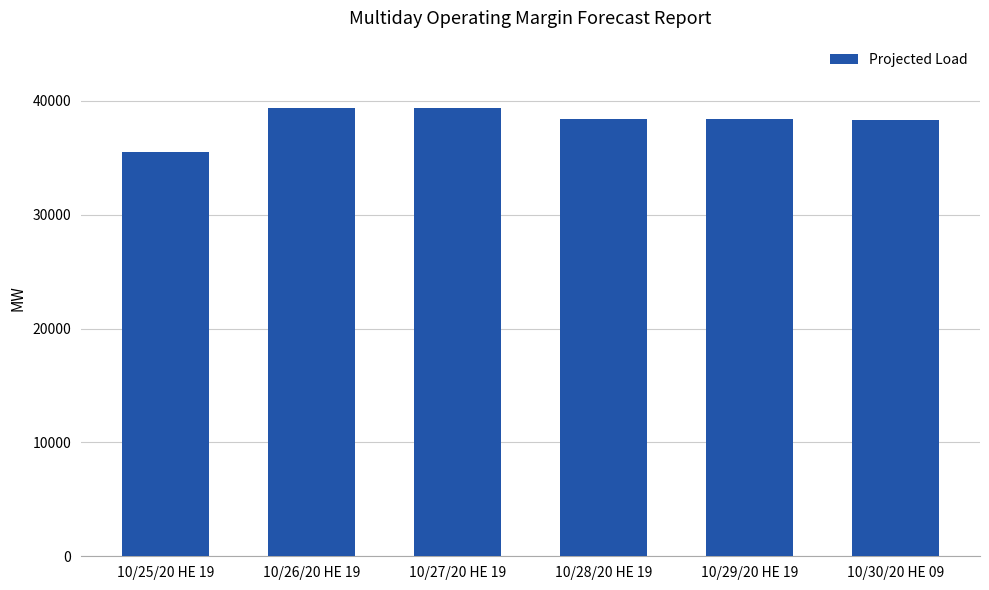

What is the average value?

38215